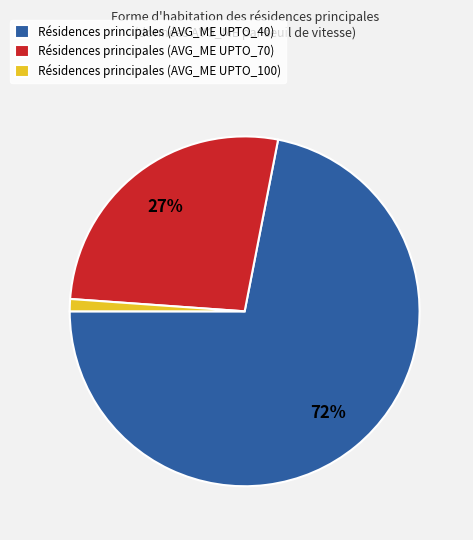

Which category has the biggest portion of the pie?

Résidences principales (AVG_ME UPTO_40)